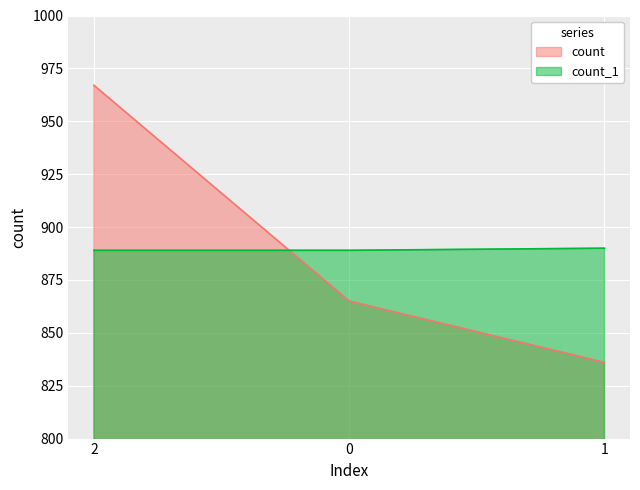

What is the total value across all series at 0?

1754